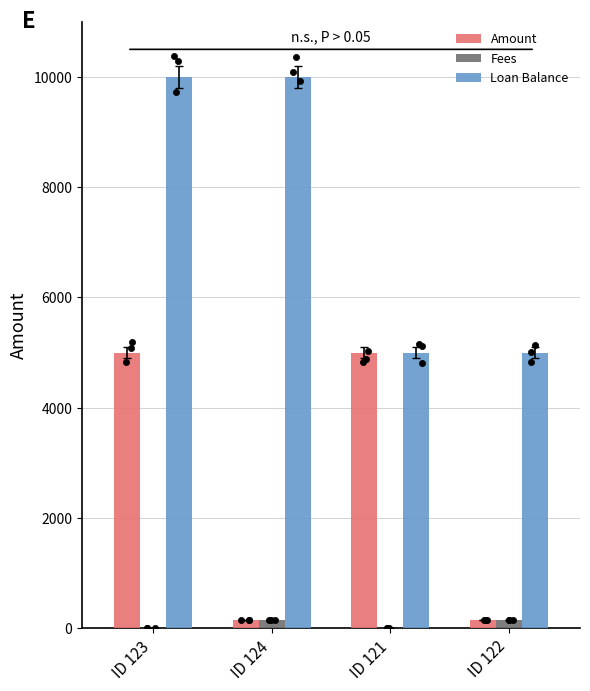

Which series has the widest spread of Y values?

Loan Balance